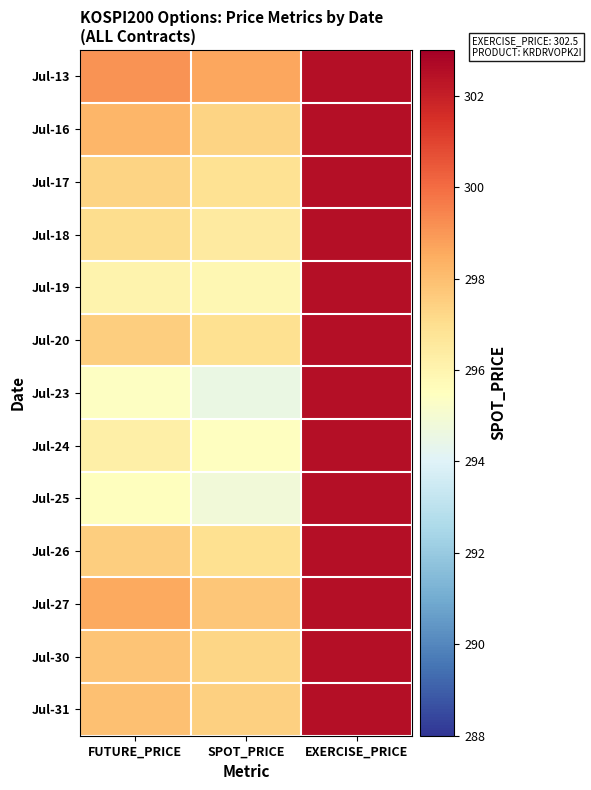

How many series are shown in this chart?

13